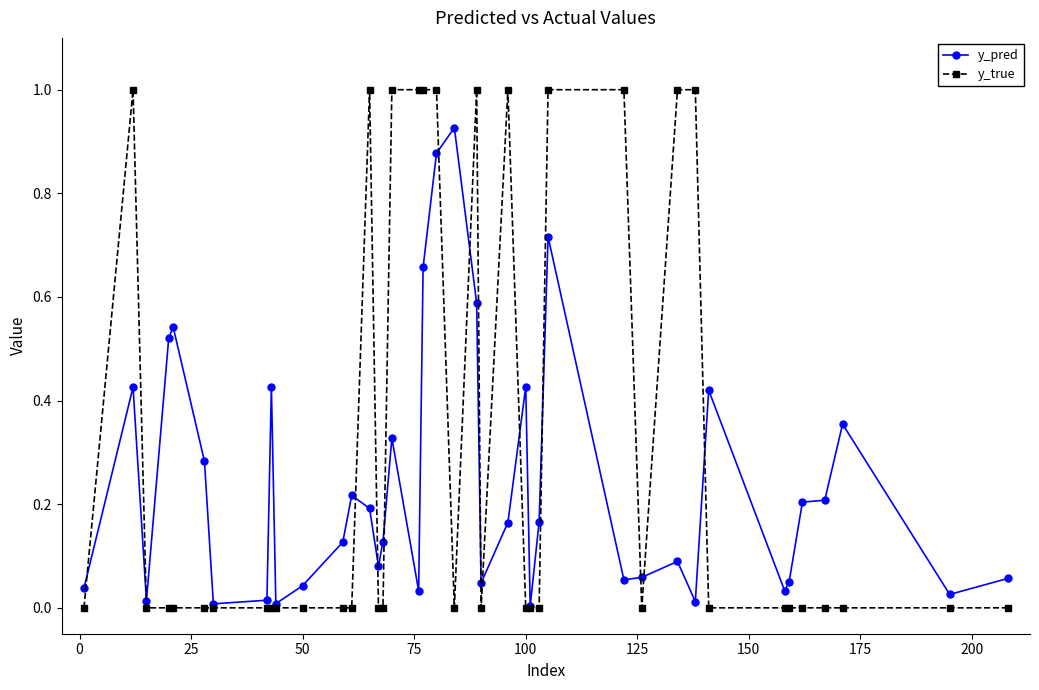

True or false: y_pred has more than 0 interior local peaks.

True